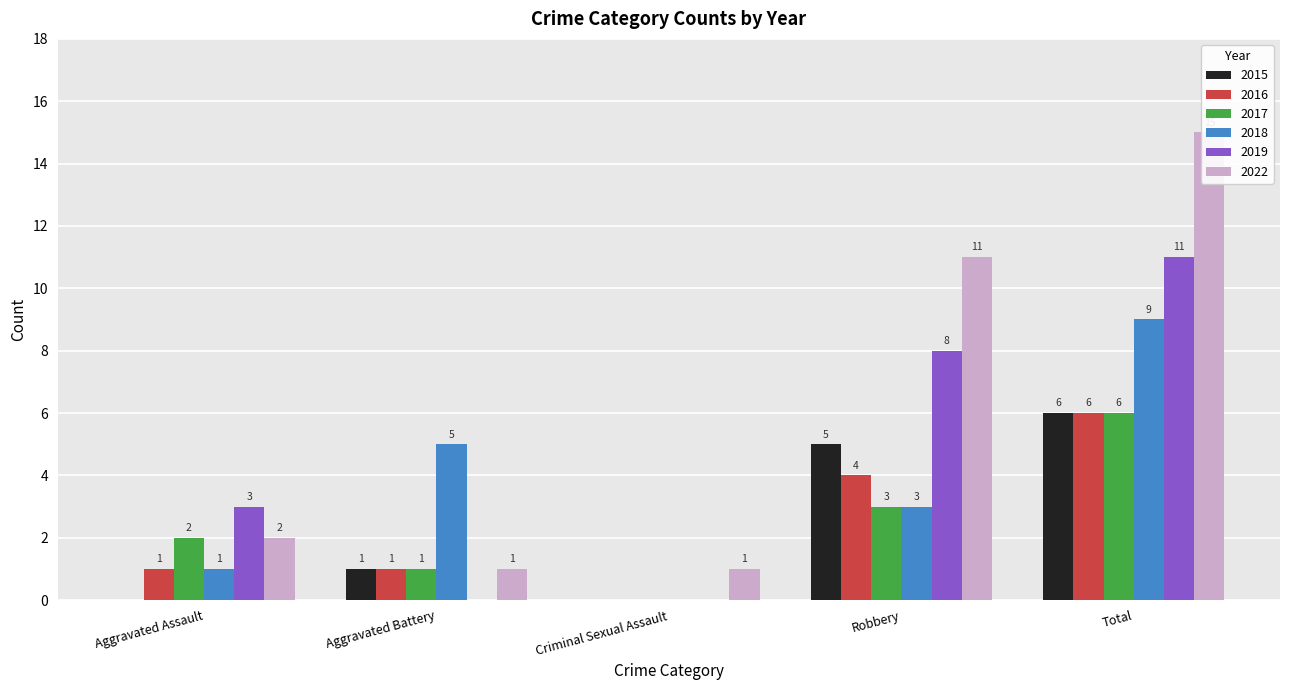

Is it true that 2022 equals 2 at Aggravated Assault?

True